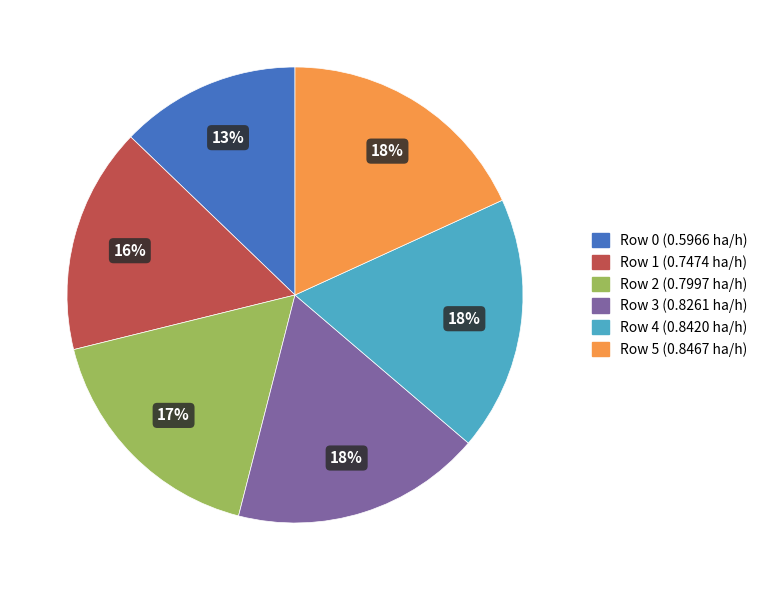

How many segments does this pie chart have?

6